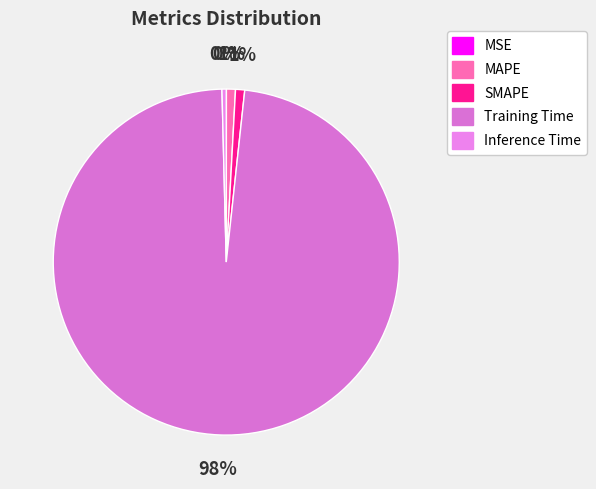

To the nearest percent, what is the average slice percentage?

20%